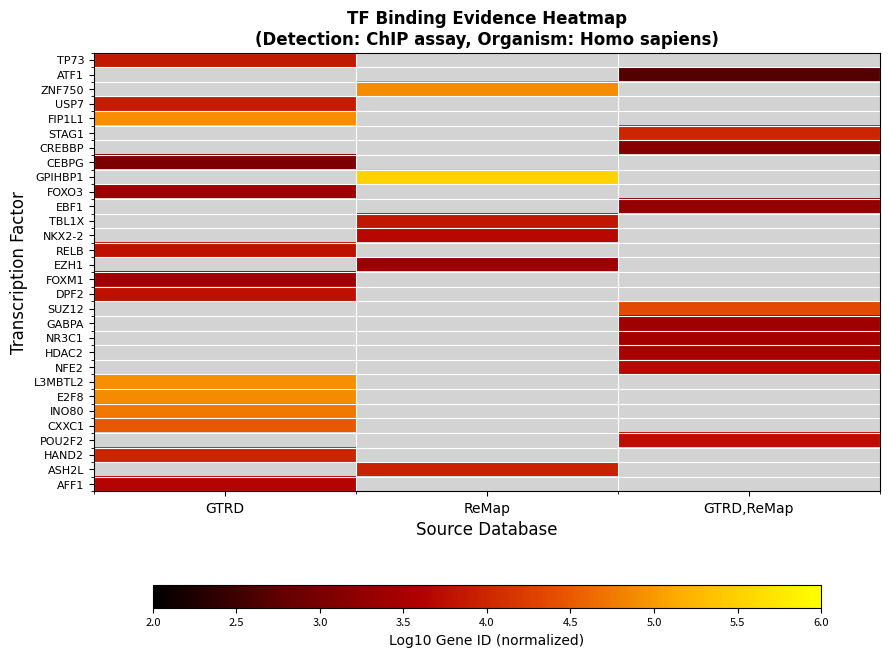

Which category has the highest value in the STAG1 series?

GTRD